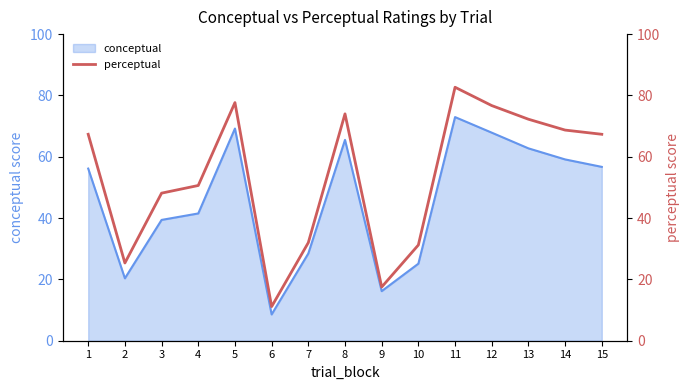

At which category does the chart reach its minimum across all series?

6